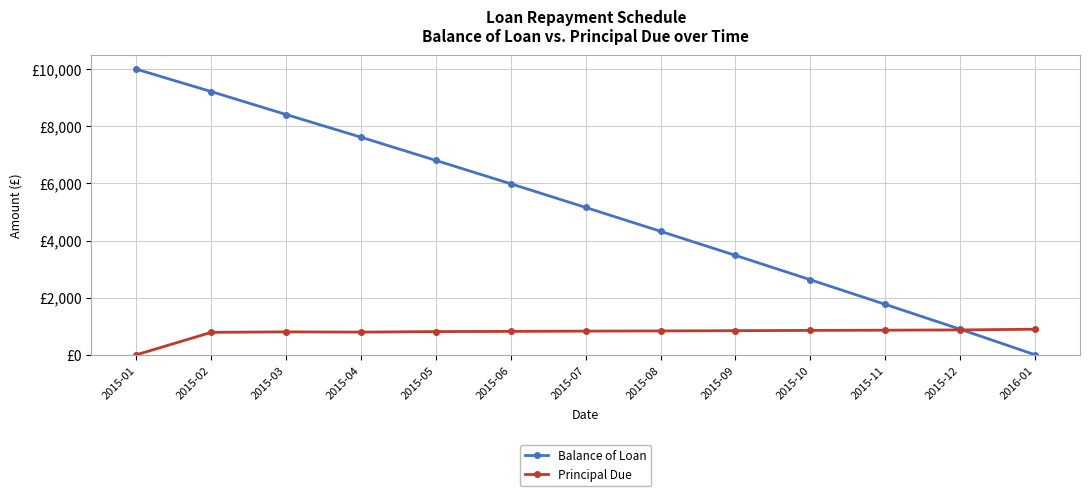

Reading left to right, transcribe all the data shown in this chart.

Balance of Loan: 10000.0	9214.2	8411.3	7617.5	6804.9	5986.5	5157.9	4322.7	3479.1	2625.6	1764.7	894.4	0.0
Principal Due: 0.0	785.8	802.9	793.8	812.6	818.4	828.7	835.1	843.7	853.4	861.0	870.3	894.4